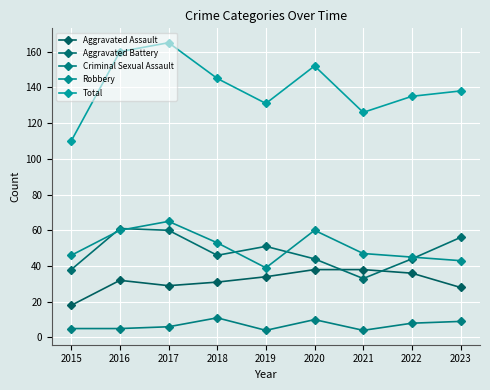

What is the difference between the maximum and second lowest values in the Aggravated Assault series?

10